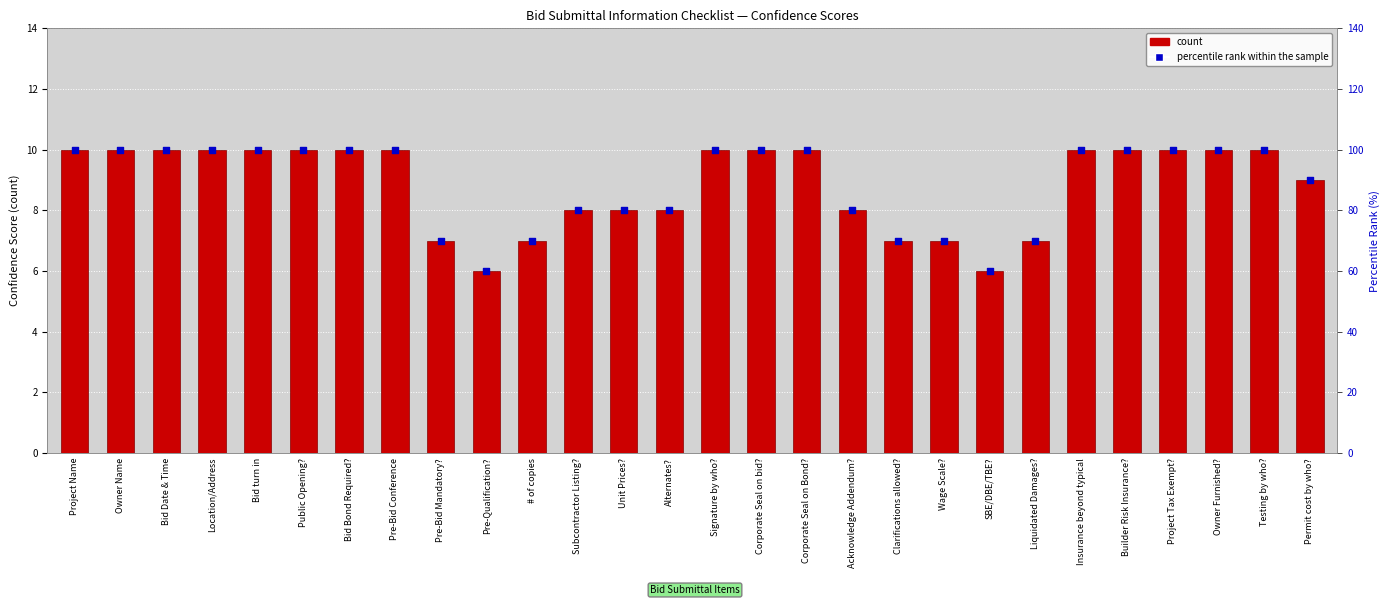

Which series has the widest spread of Y values?

percentile rank within the sample